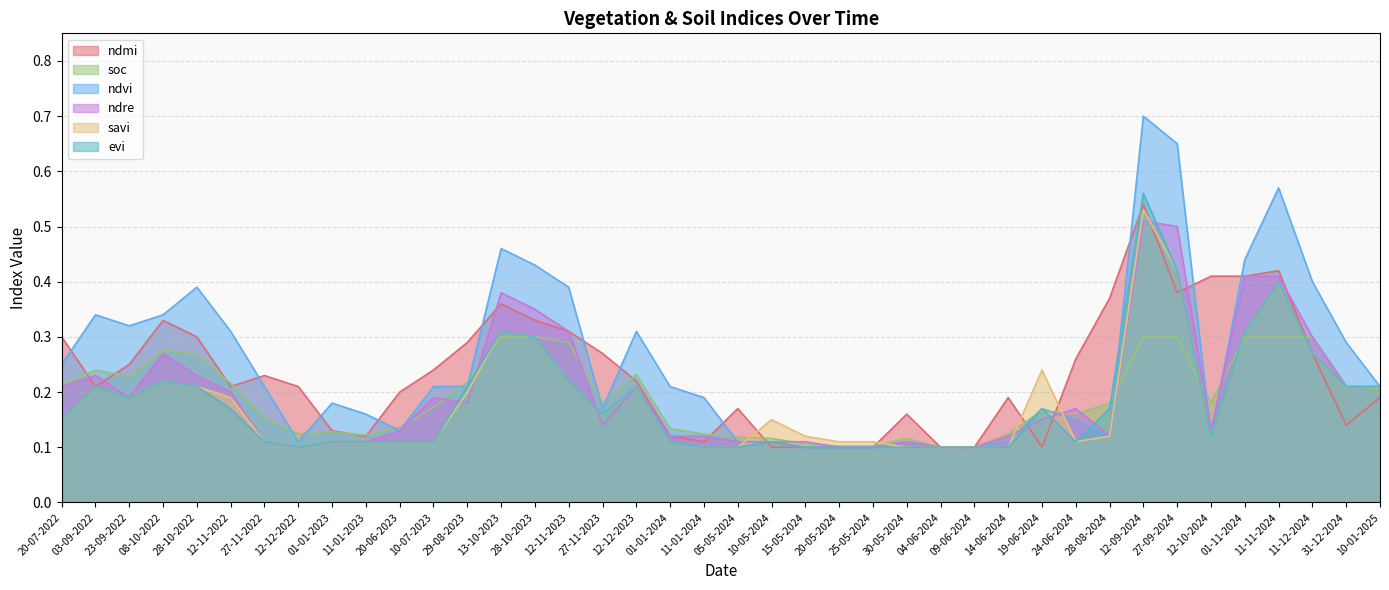

What are all the series names shown in the legend?

ndmi, soc, ndvi, ndre, savi, evi